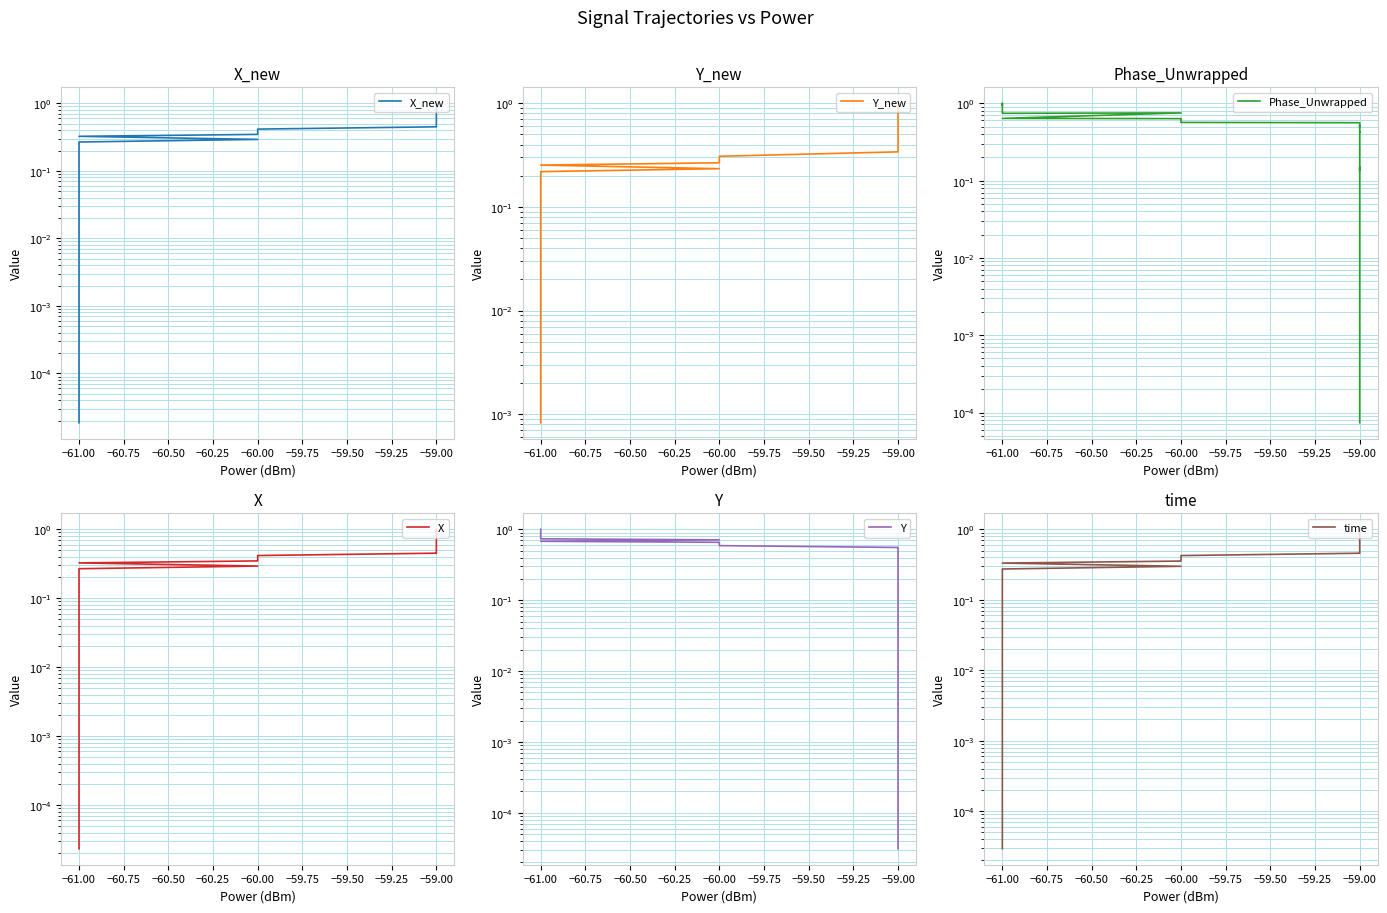

Rank the series at −59.00 from highest to lowest value.

Phase_Unwrapped, Y, time, X, X_new, Y_new